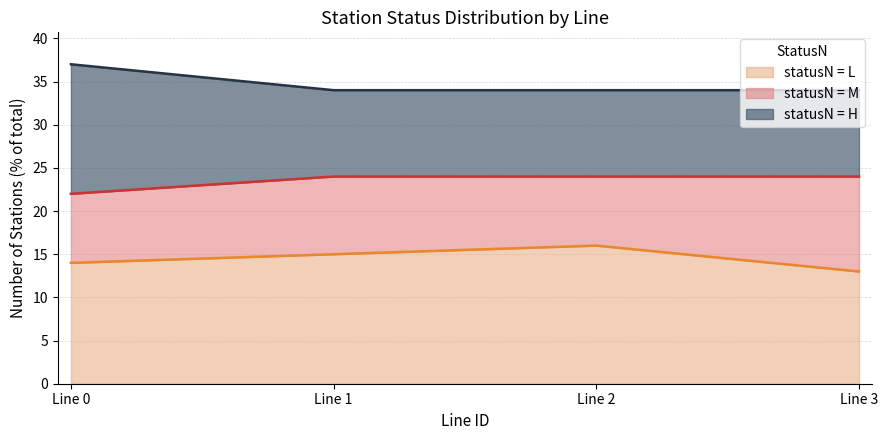

Which has a higher value, 1 or 2?

2